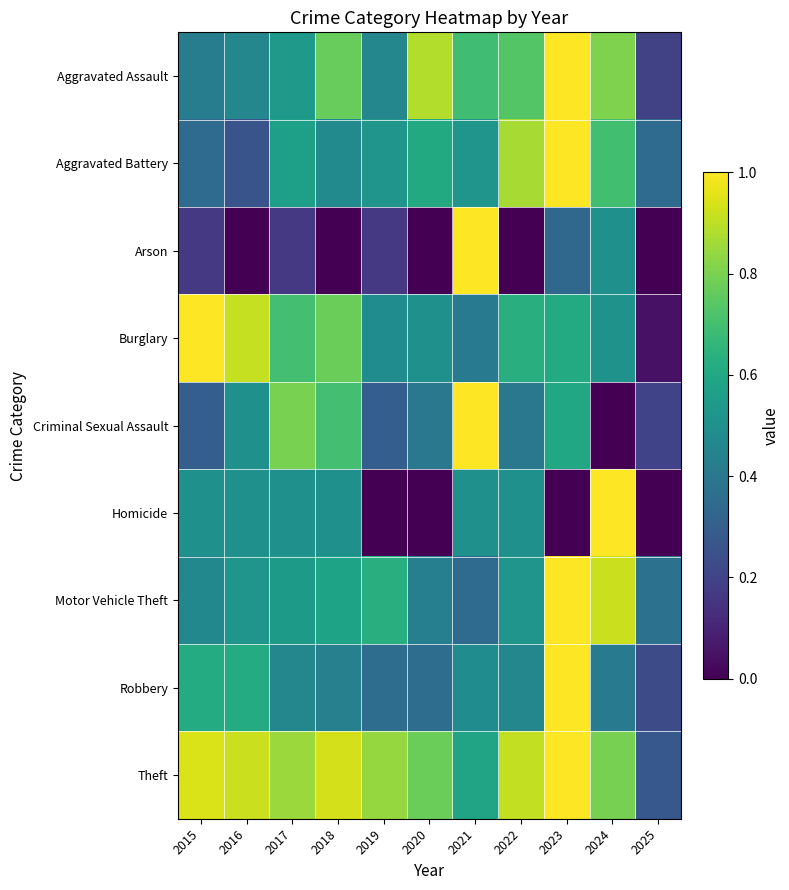

How many distinct data groups are displayed?

9